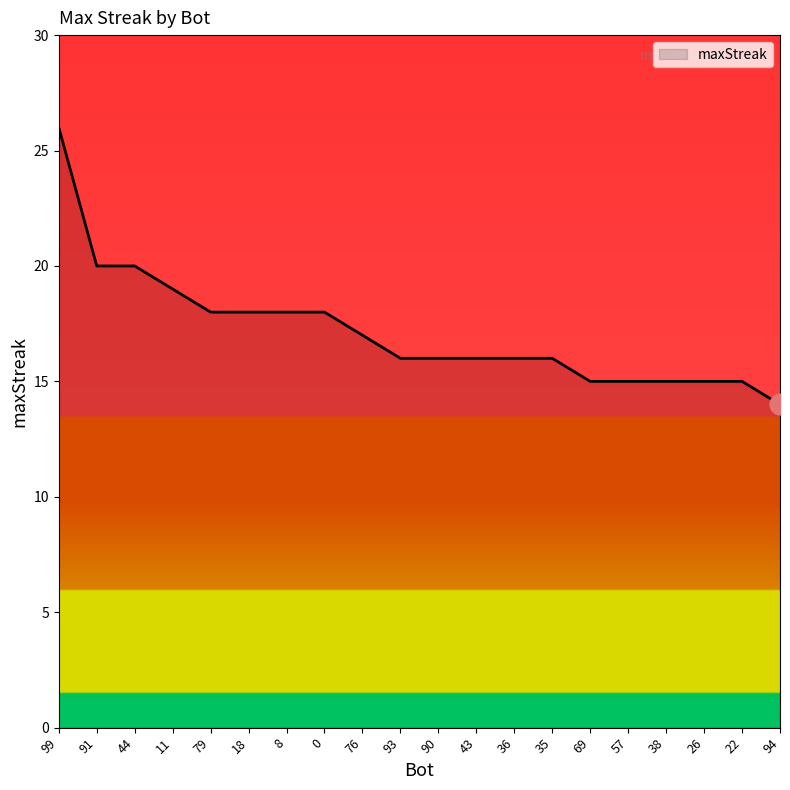

Does the chart display data point markers on the line(s)?

No